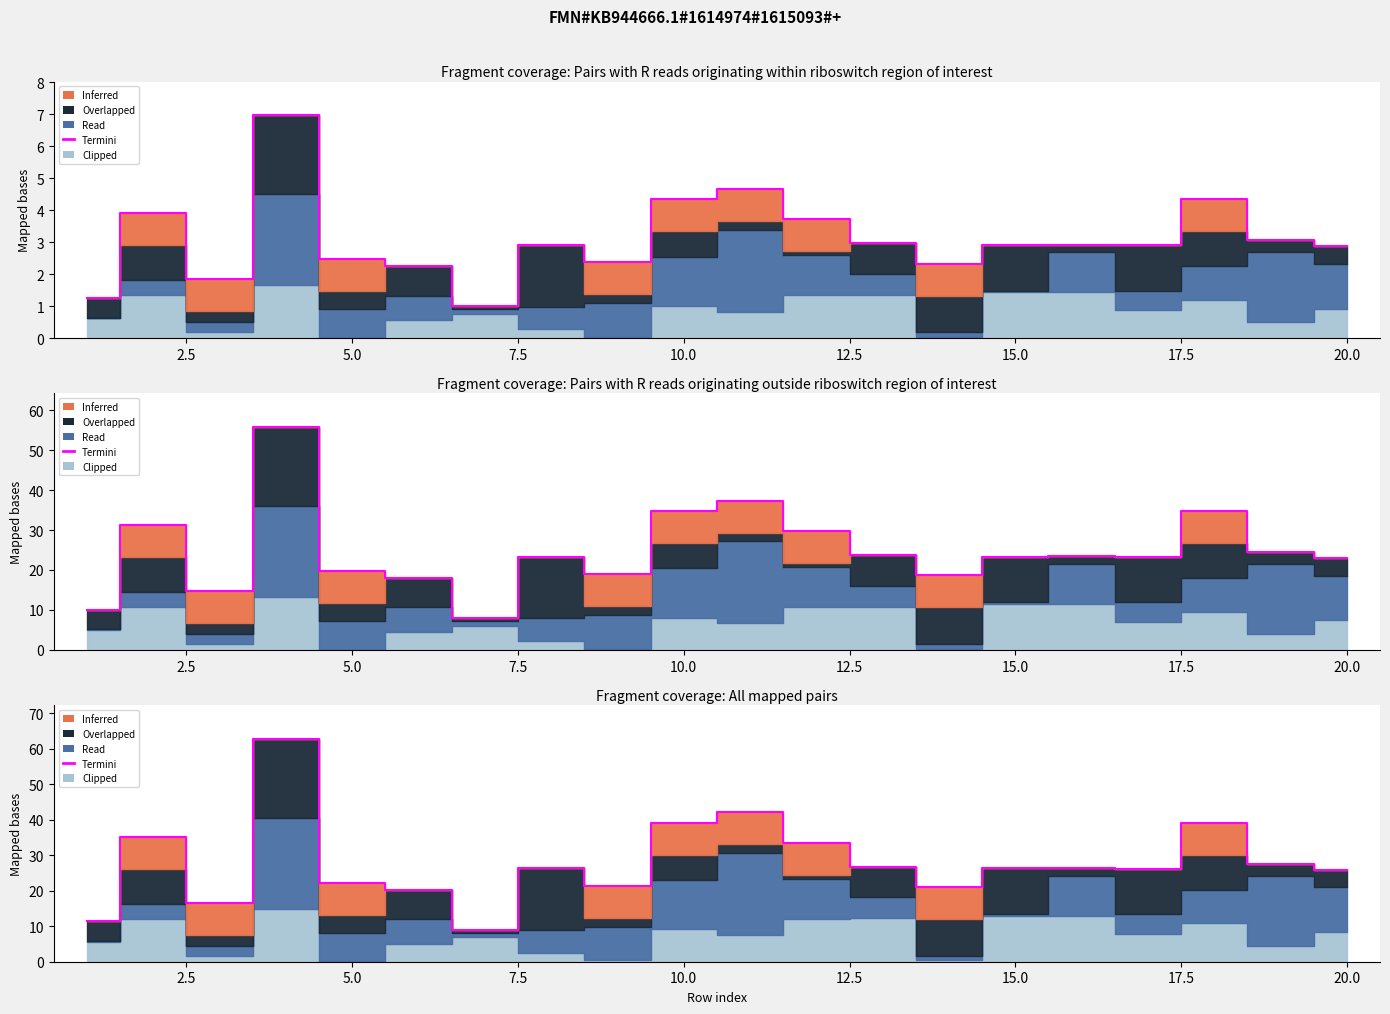

Reading left to right, what are all the values shown in this chart?

11.3	35.1	16.6	62.8	22.2	20.2	9.0	26.3	21.4	39.1	42.0	33.5	26.8	21.0	26.3	26.3	26.1	39.1	27.6	25.9